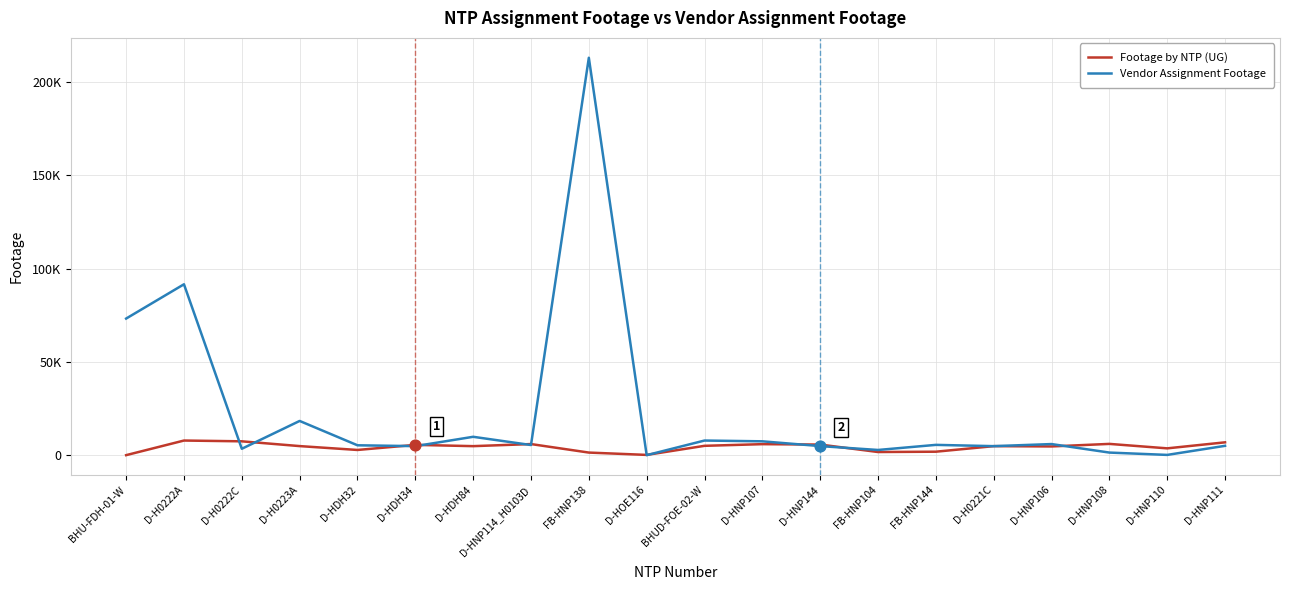

What are all the series names shown in the legend?

Footage by NTP (UG), Vendor Assignment Footage